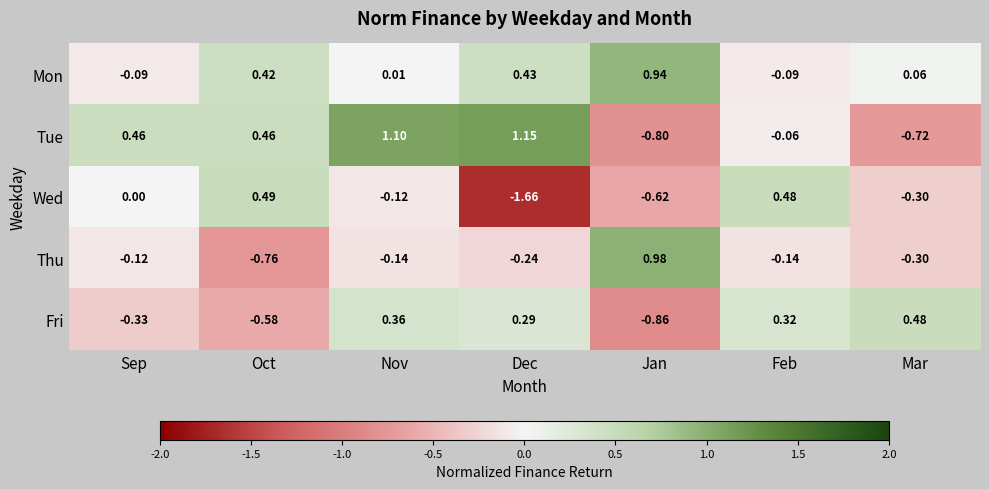

At which label does Fri first exceed 0?

Nov